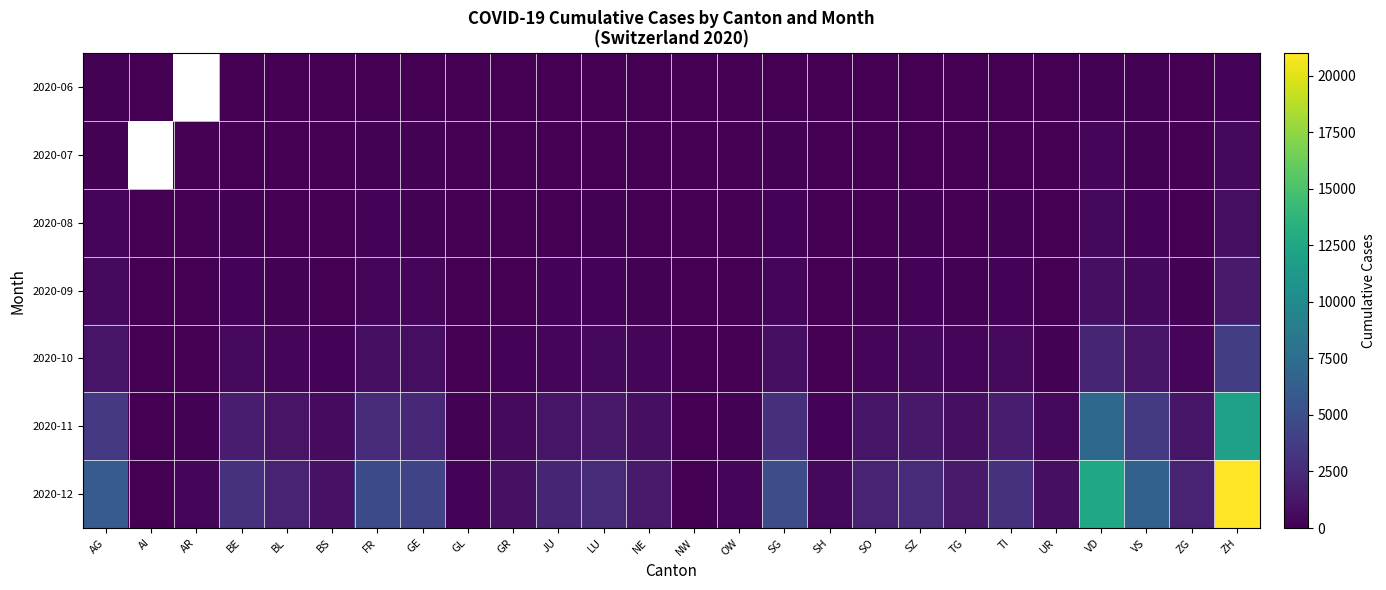

Is it true that 2020-11 equals 1100.0 at BL?

True